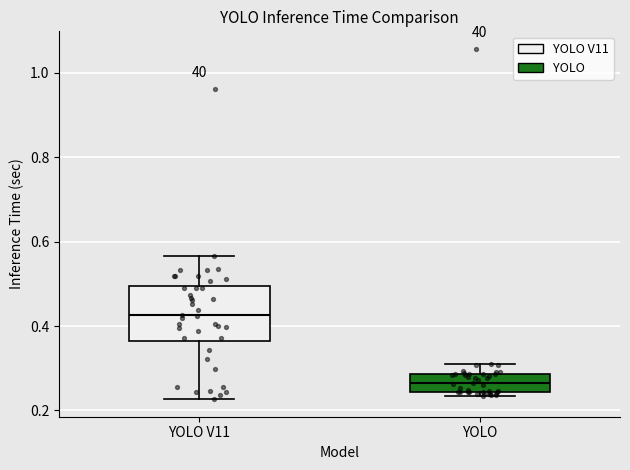

Which box has the highest median line?

YOLO V11